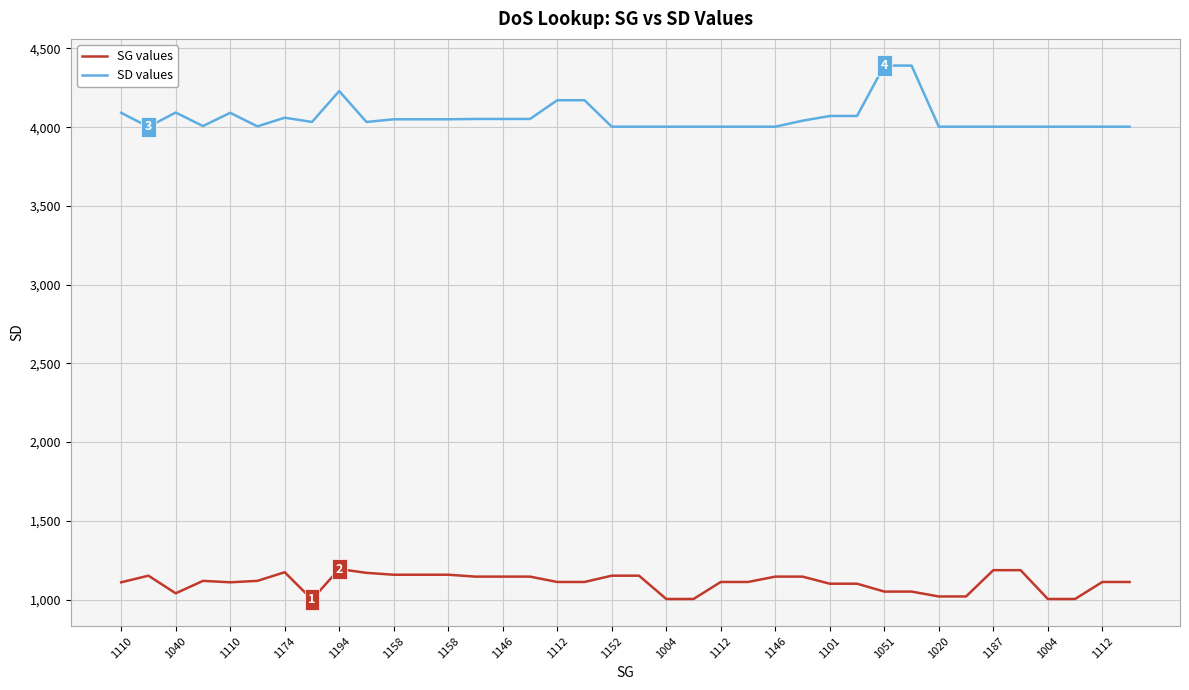

Rank the series by their average value, from highest to lowest.

SD values, SG values